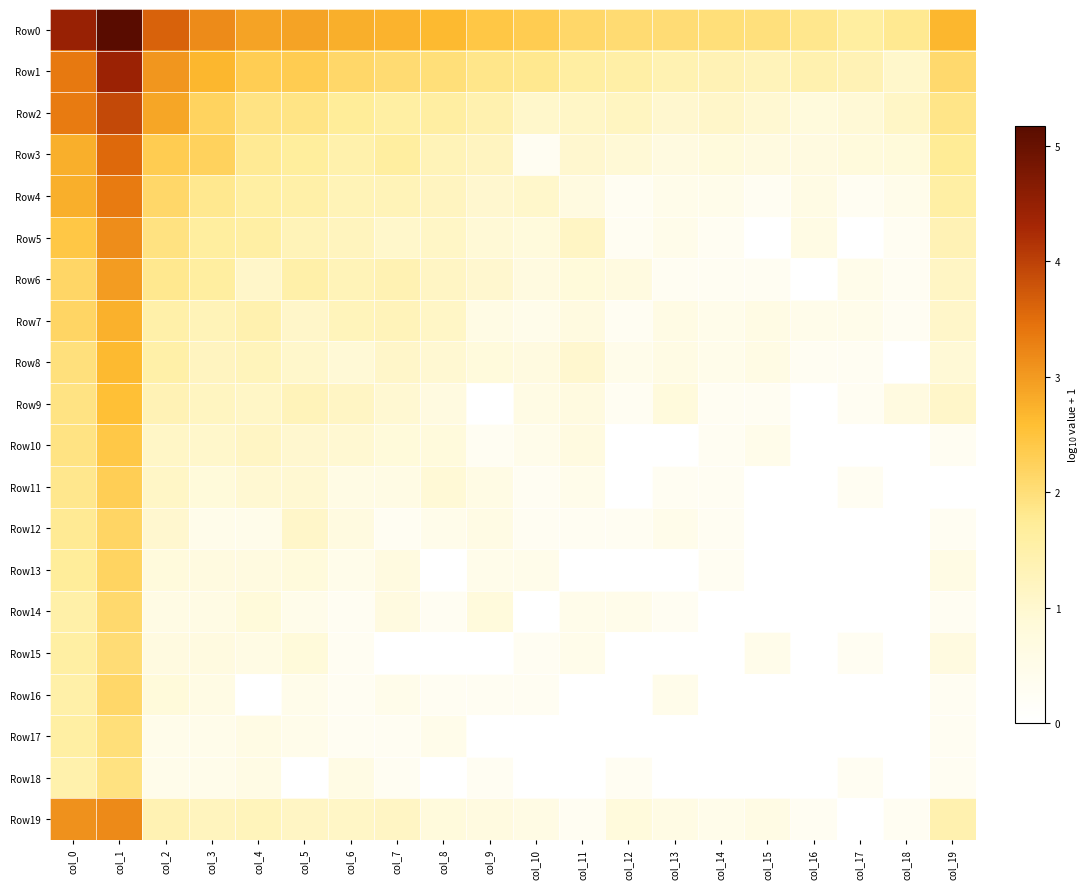

What is the total value across all series at col_2?

30.6